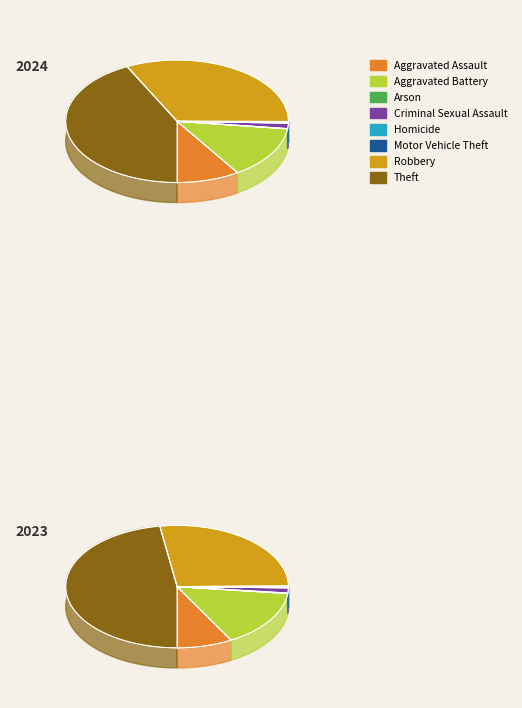

Is there any slice that represents more than half of the pie?

No